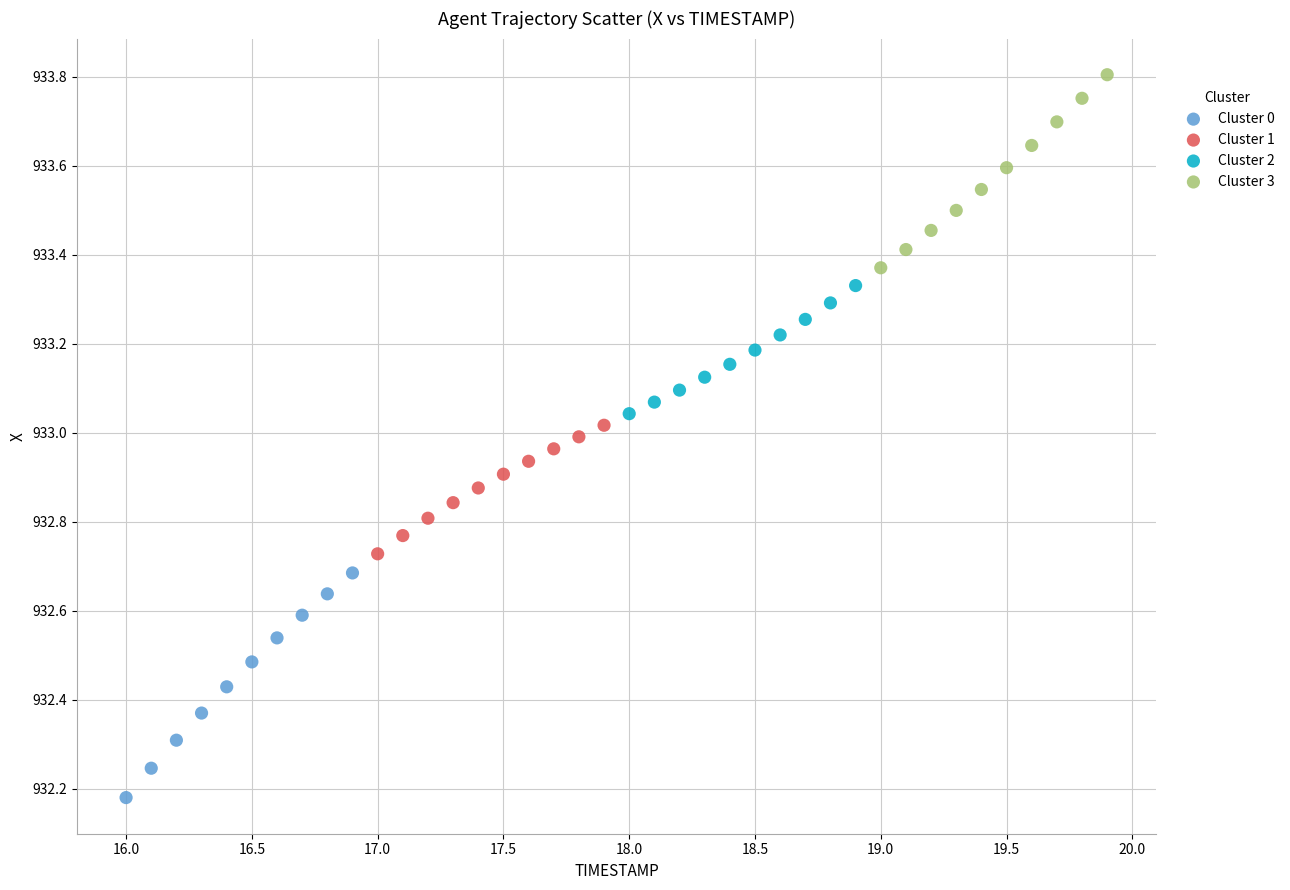

Which series reaches the minimum Y coordinate?

Cluster 0